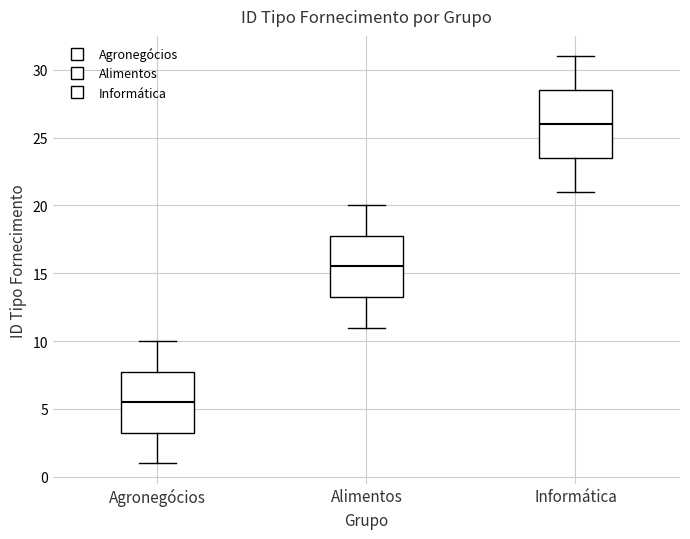

Reading left to right, read every box against the y-axis: the position of its median line, the range the box covers, and the ends of its whiskers. The values are not printed on the chart, so give them approximately, as read against the axis.

Agronegócios: median 5.5, box 3.5 to 8.0, whiskers 1.0 to 10.0
Alimentos: median 15.5, box 13.5 to 18.0, whiskers 11.0 to 20.0
Informática: median 26.0, box 23.5 to 28.5, whiskers 21.0 to 31.0